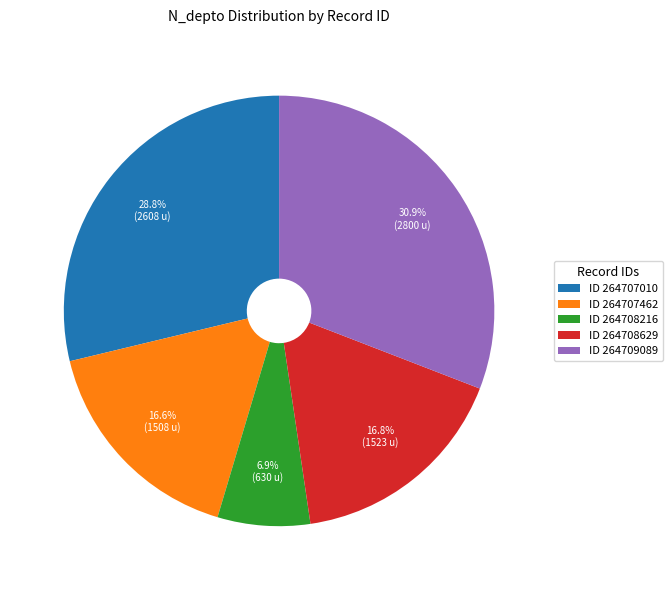

How many slices are in this pie chart?

5